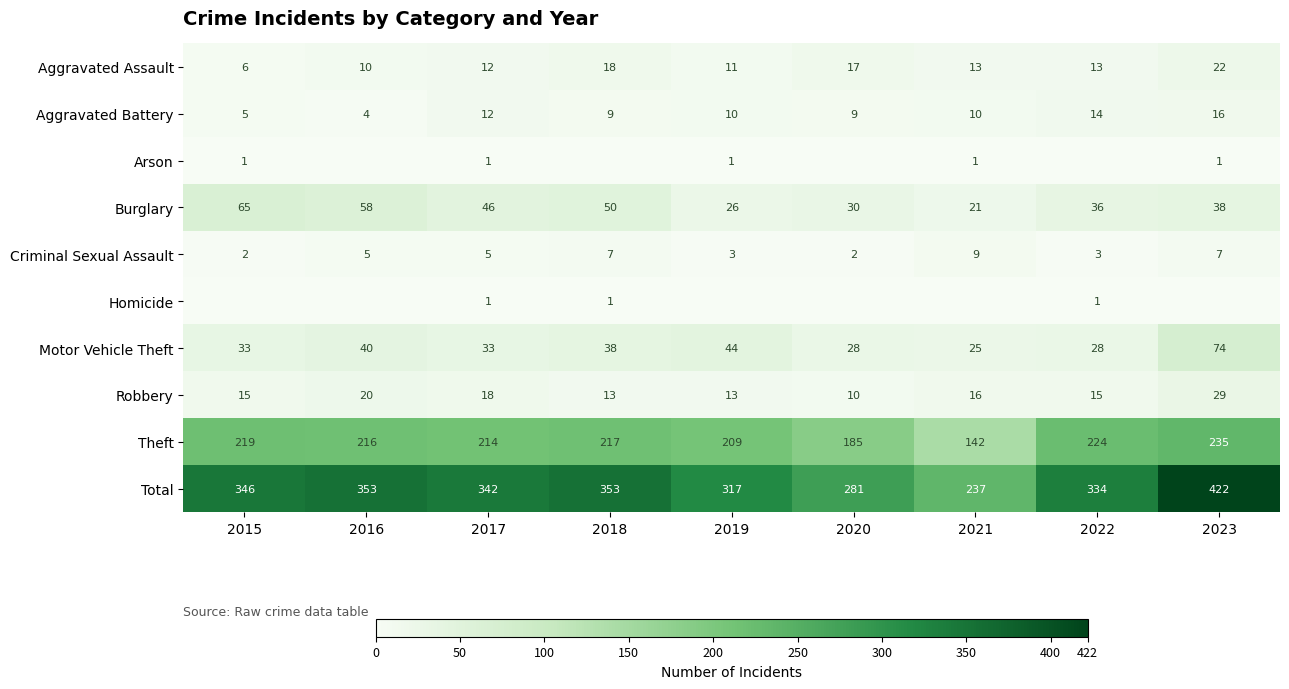

What is the maximum value shown in the chart?

422